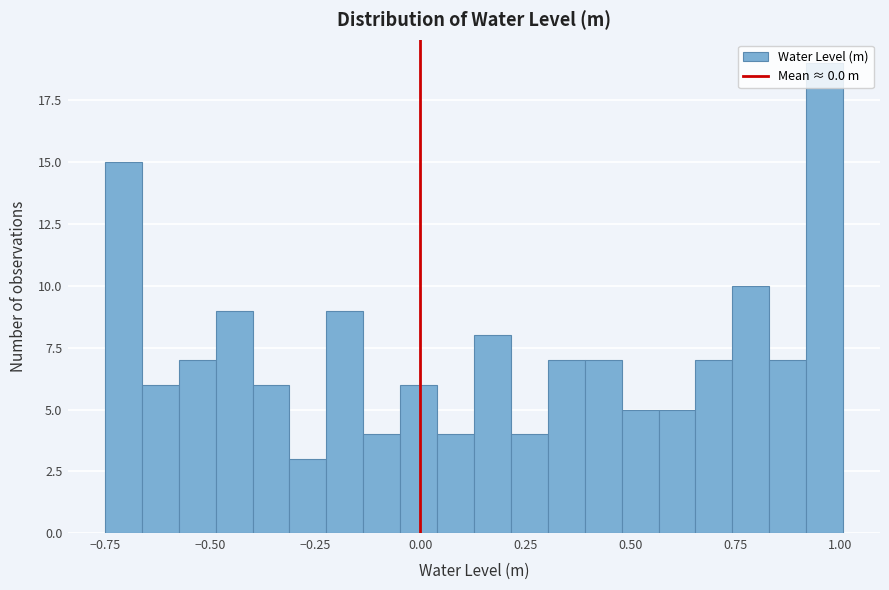

Around what value on the x-axis is the tallest bar? Give the approximate position of its centre, as read against the axis.

0.95